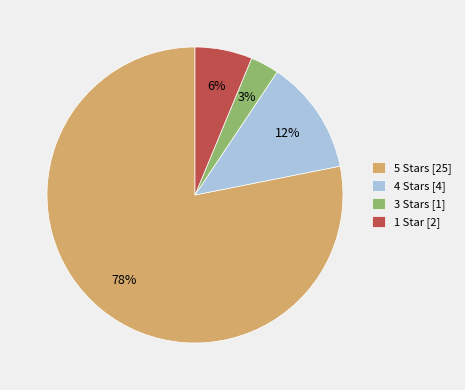

True or false: 3 Stars [1] accounts for 3% of the total.

True